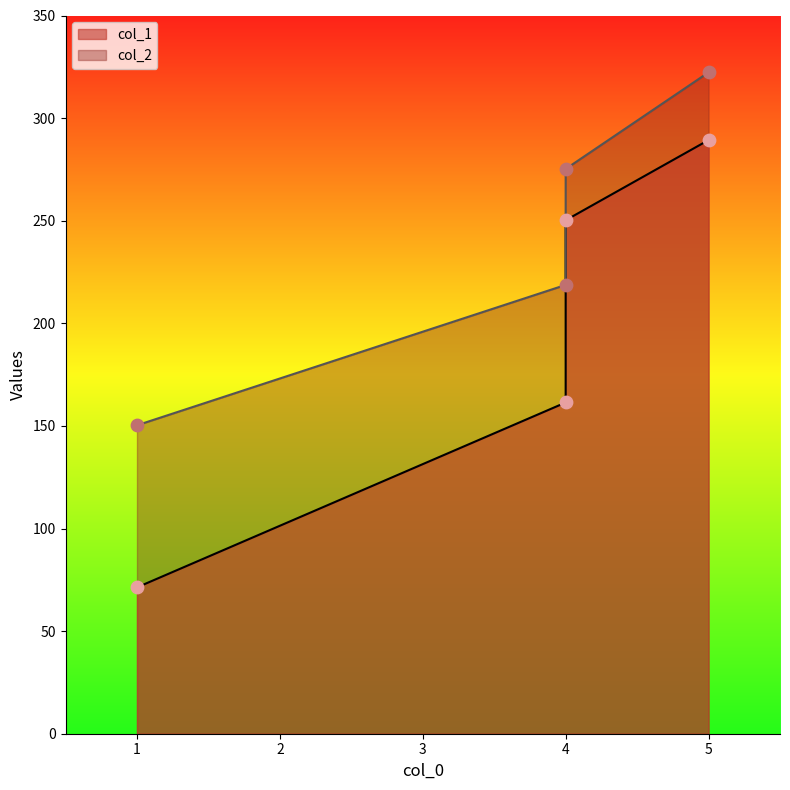

What are all the series names shown in the legend?

col_1, col_2